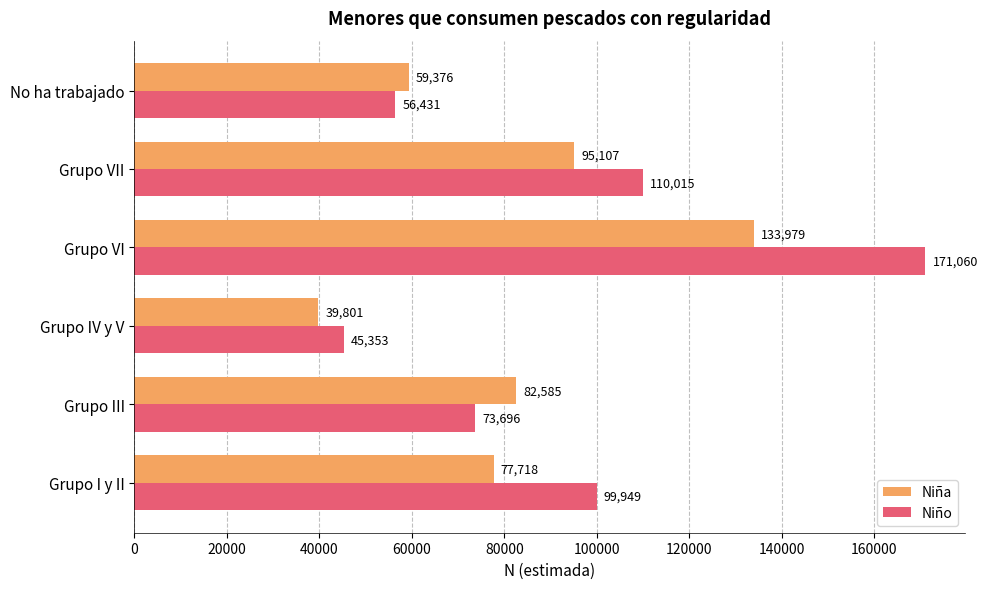

Count the number of data series in this chart.

2